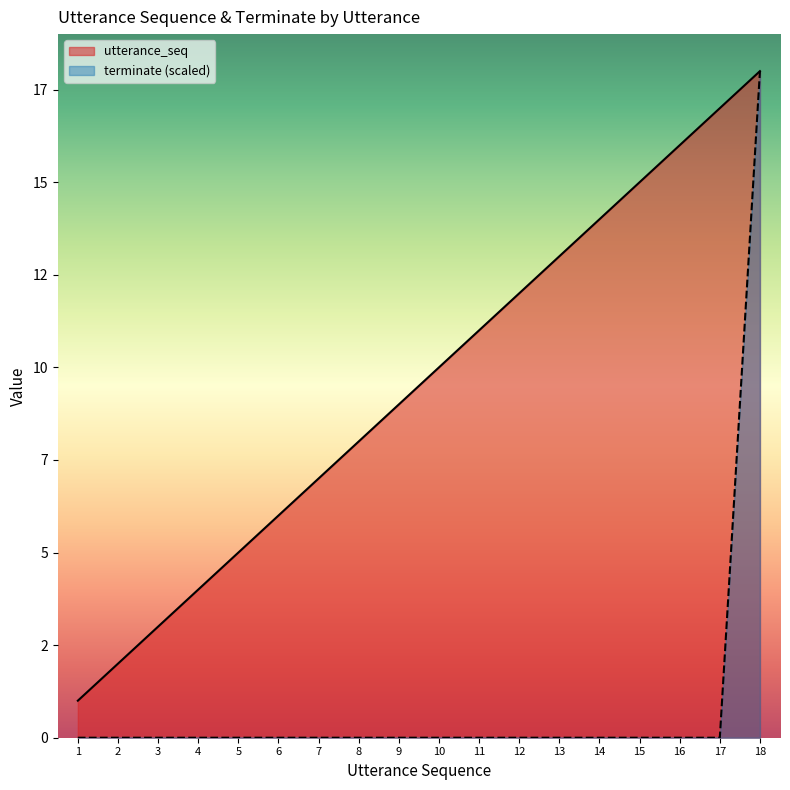

At which category does the chart reach its peak across all series?

18